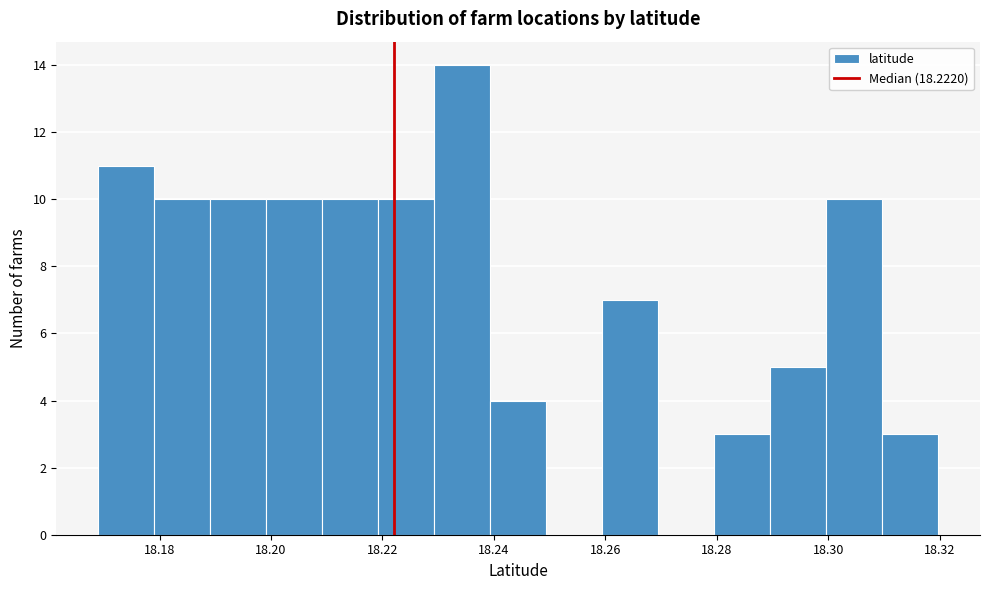

What is the height of the bar covering 18.26 to 18.27 on the x-axis? Neither the bar edges nor the heights are printed on the chart, so give them approximately, as read against the axes.

7